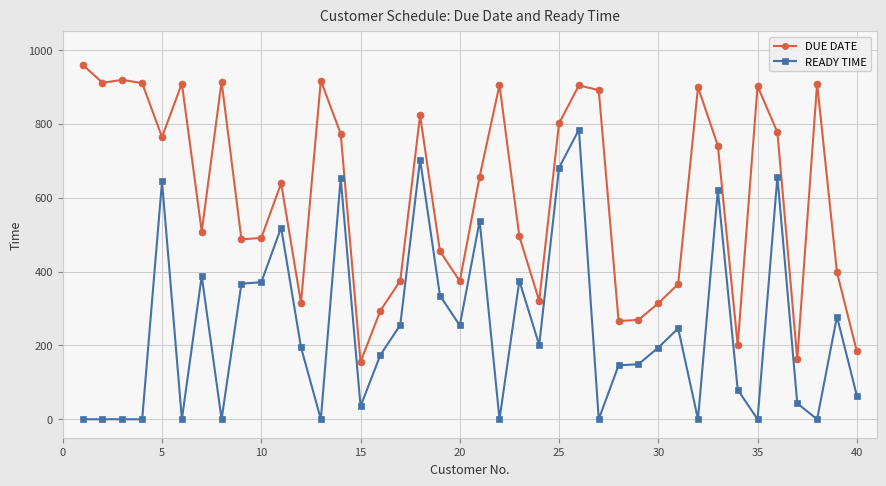

What is the sum of all READY TIME values?

9949